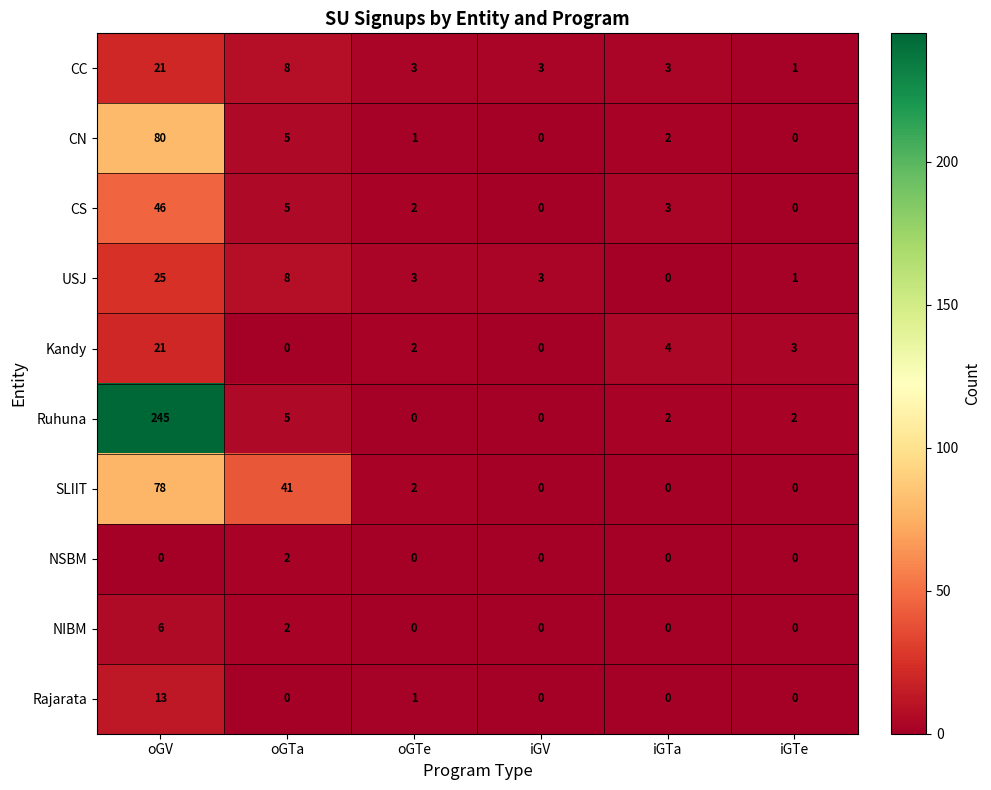

What is the approximate value of CC at iGV?

3